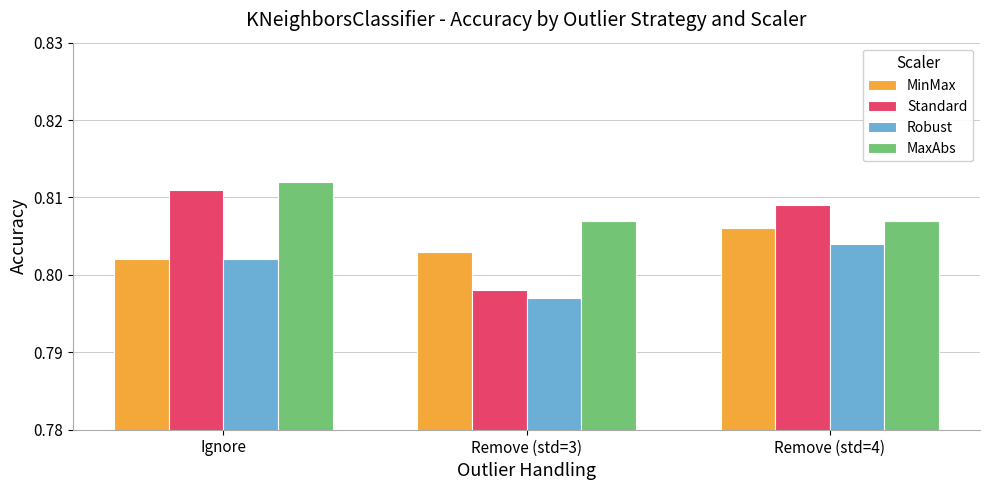

Rank the series by their average value, from highest to lowest.

MaxAbs, Standard, MinMax, Robust